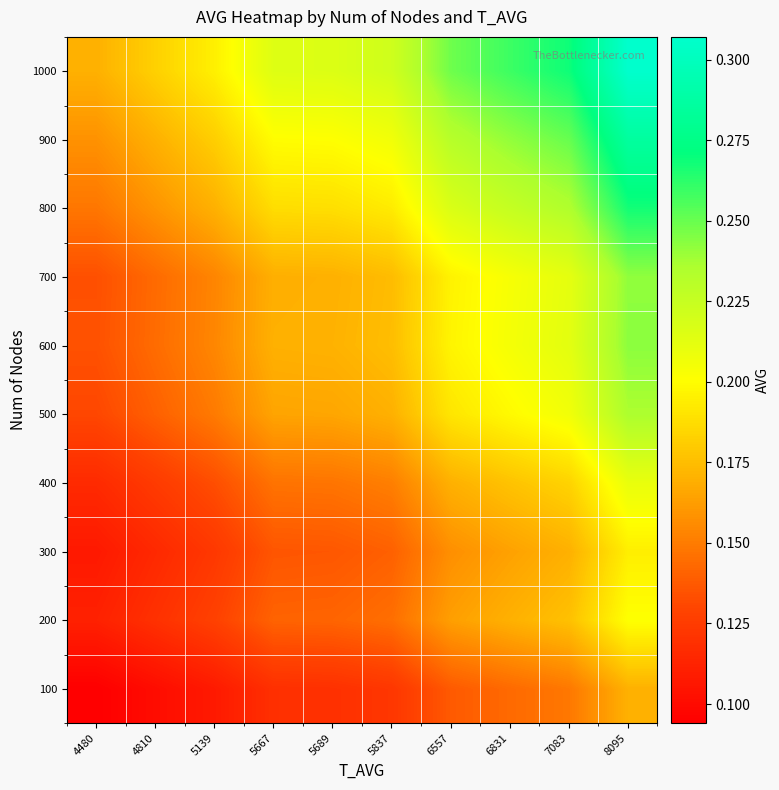

Rank the series by their maximum value, from highest to lowest.

1000, 900, 800, 600, 700, 500, 400, 200, 300, 100